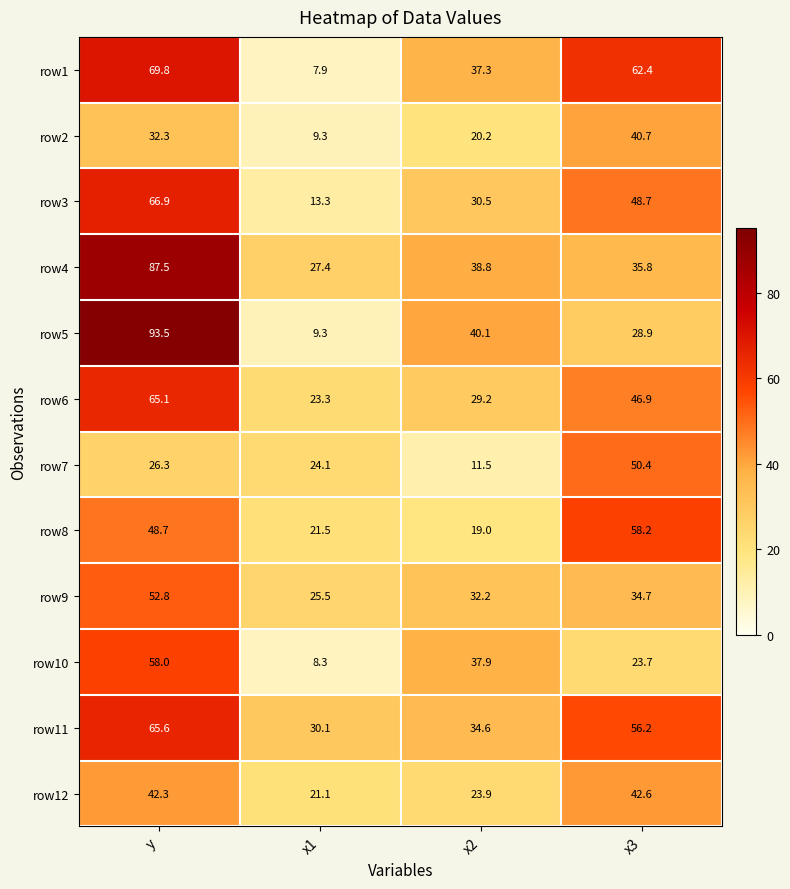

Rank the series by their maximum value, from lowest to highest.

row2, row12, row7, row9, row10, row8, row6, row11, row3, row1, row4, row5